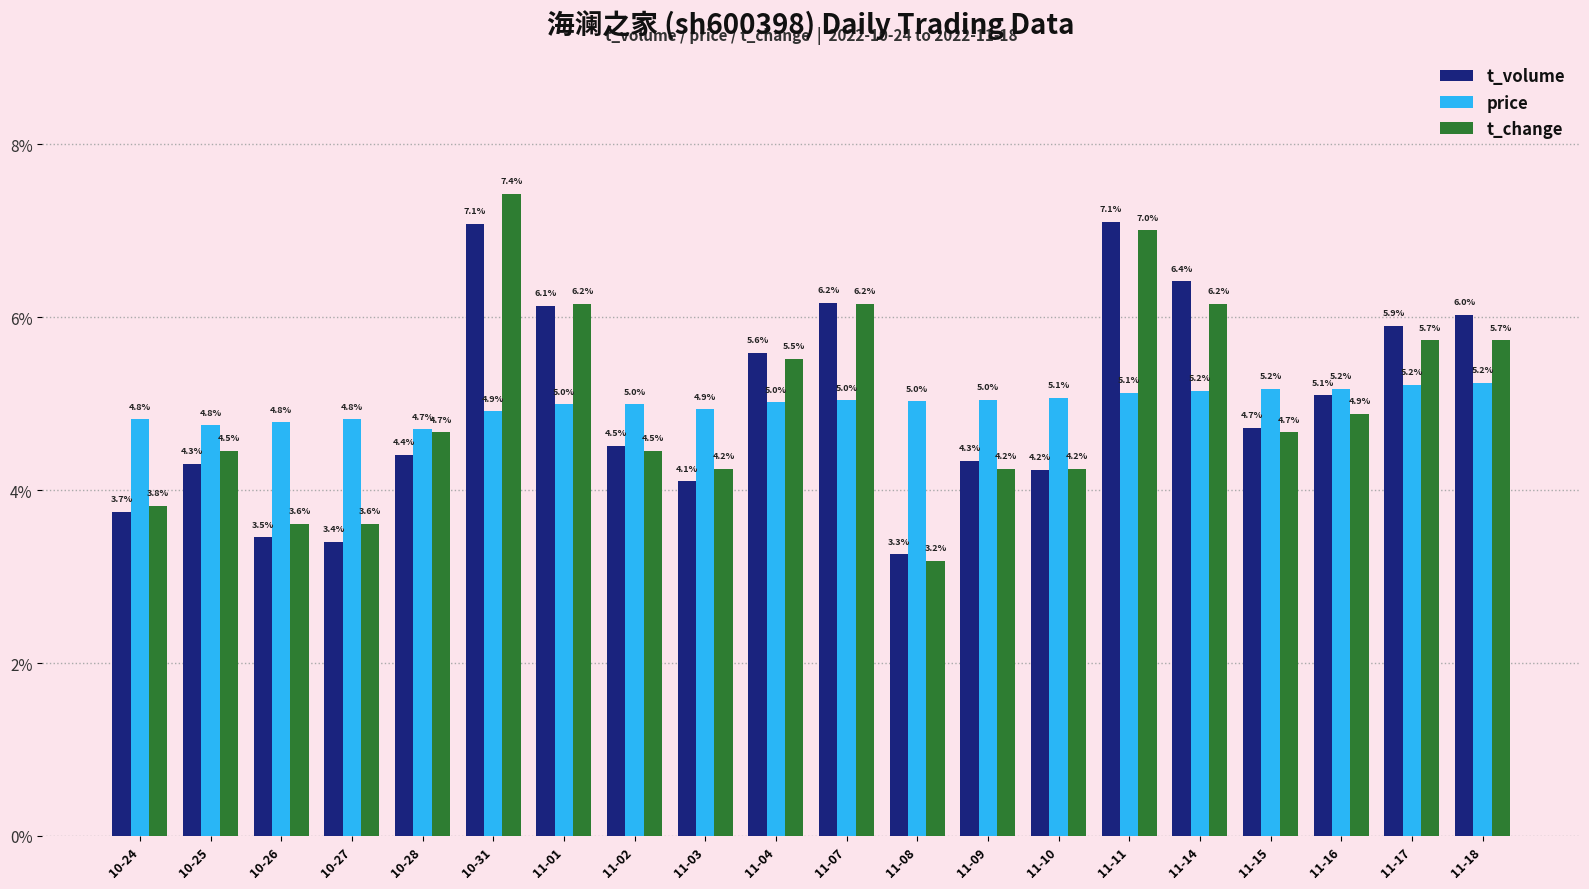

Which series has the largest range (max minus min)?

t_change